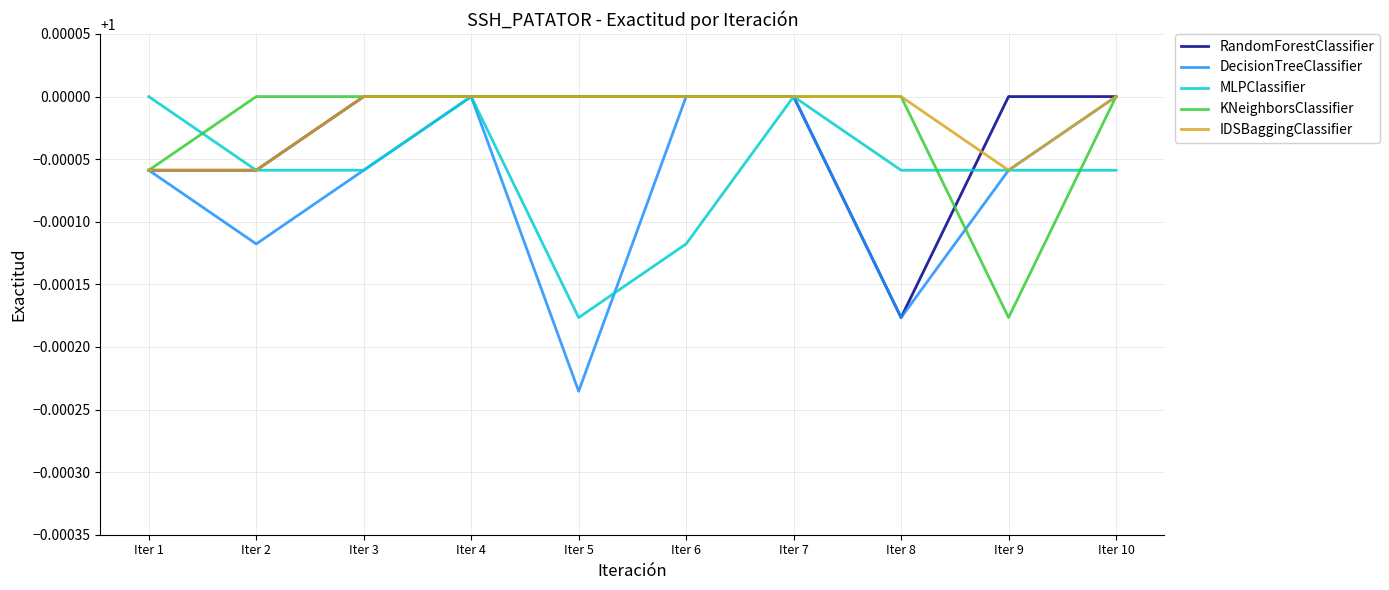

Which category has the lowest value across all series?

Iter 5